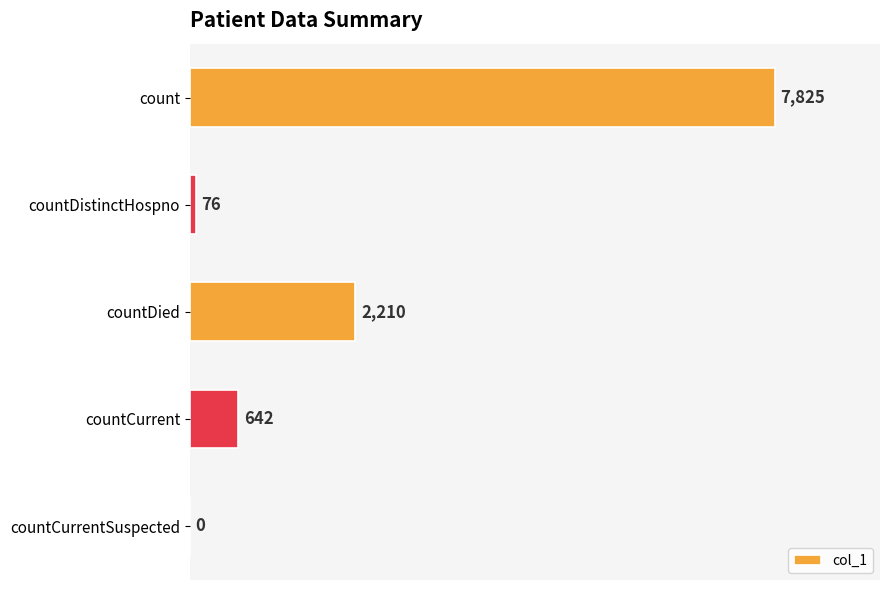

At which label is the value closest to 3912?

countDied